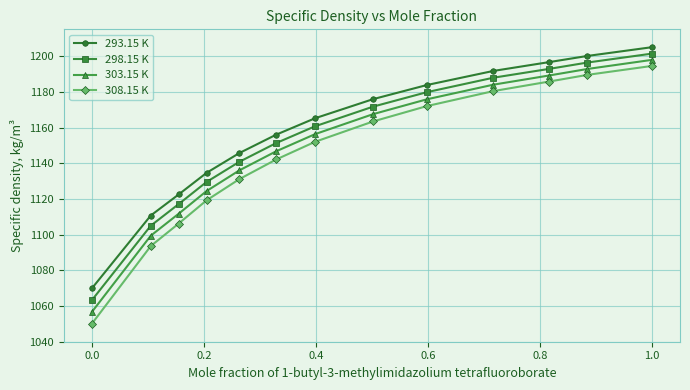

What is the value of the 293.15 K point at the 7th from the left?

1165.2